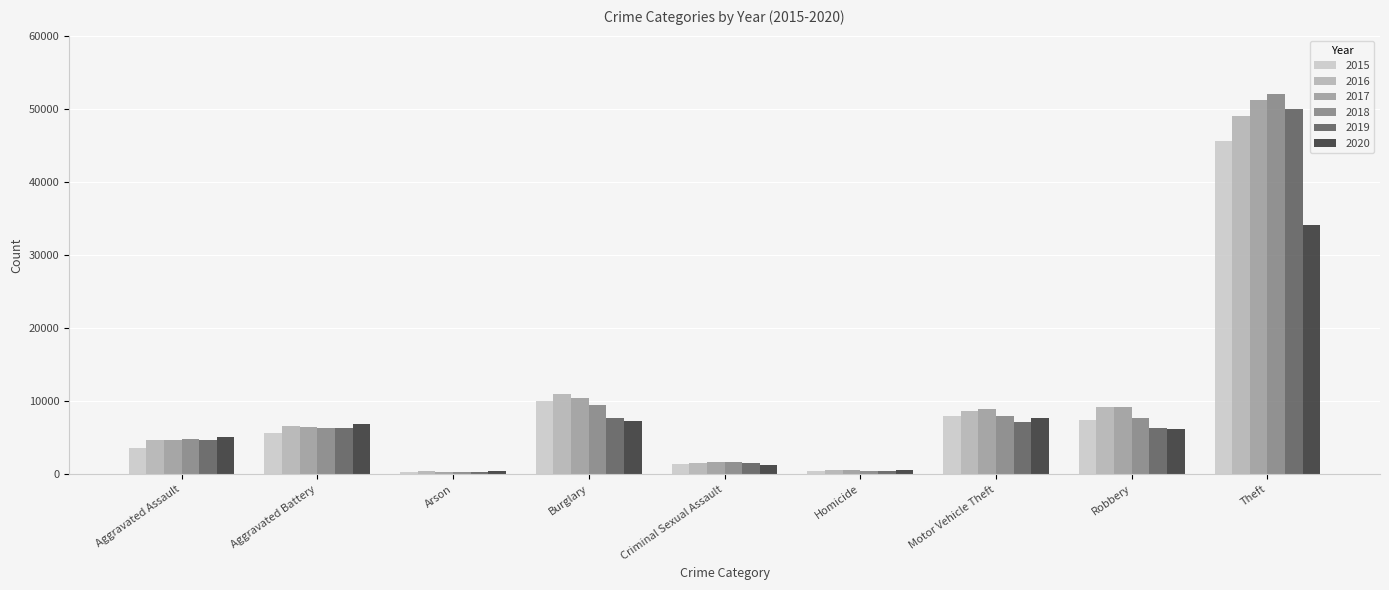

How many categories are shown in the chart?

9